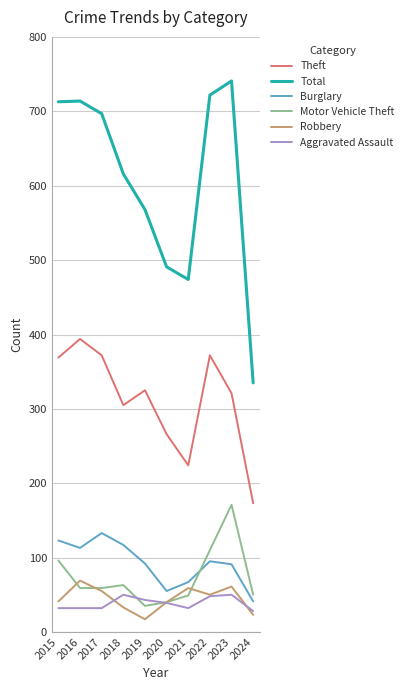

What value does the Aggravated Assault series have at 2019?

43